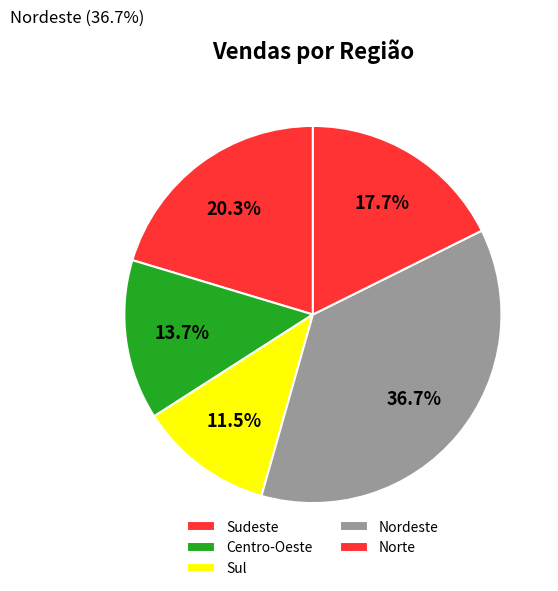

Which category has the smallest portion of the pie?

Sul